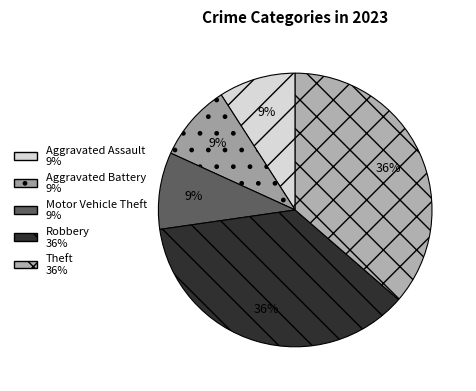

To the nearest percent, what is the difference between the largest and smallest slice percentages?

27%